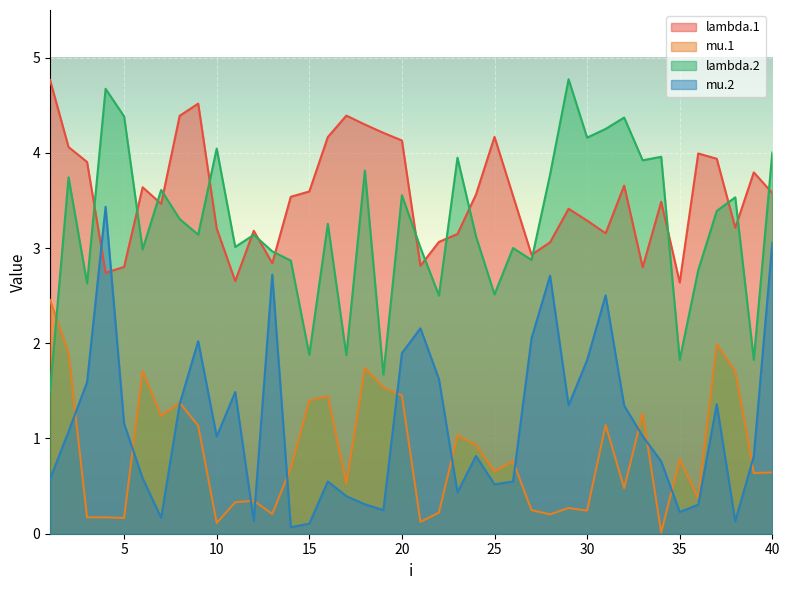

What is the difference between the highest and lowest values at 26?

3.0